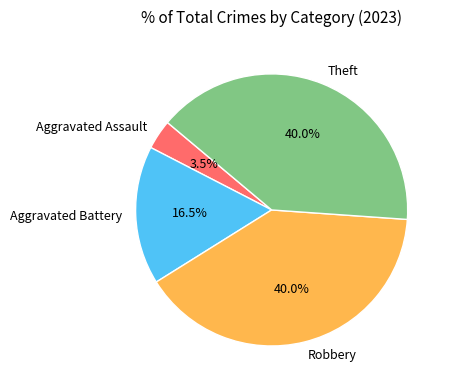

What is the ratio of the value at Aggravated Assault to the value at Theft?

0.1